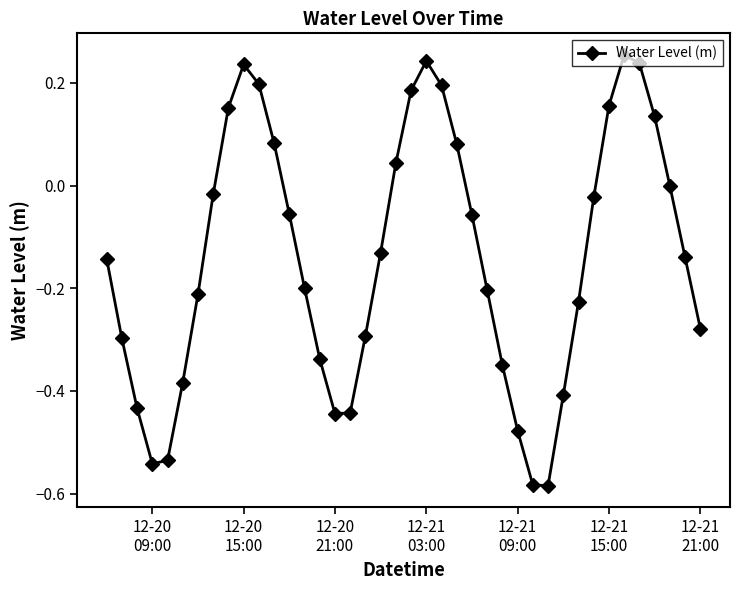

How many interior local valleys (lower than both neighbors) does the data have?

3